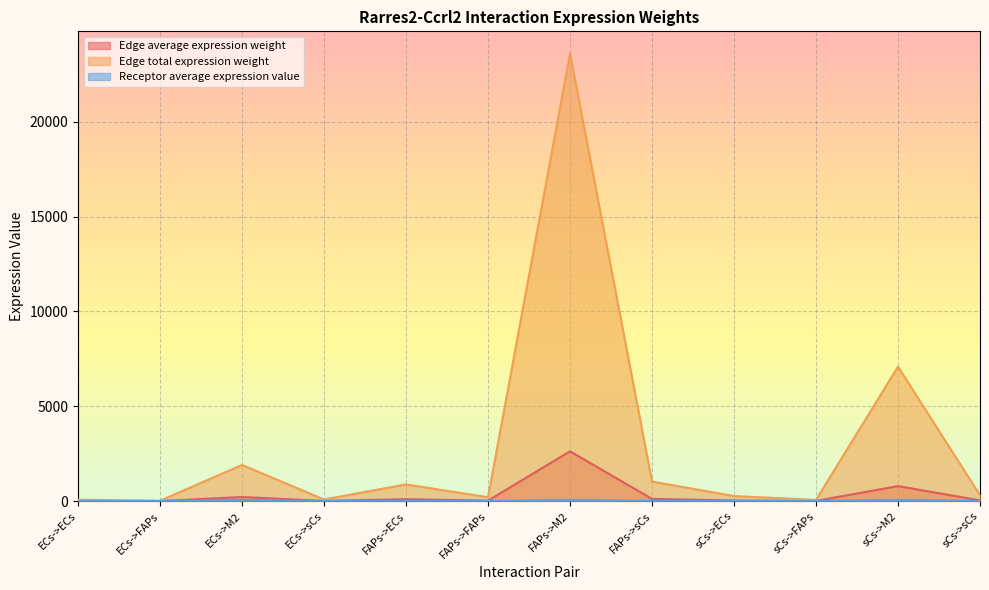

Reading right to left, what are all the values shown in this chart?

Edge average expression weight: 34.3	788.0	6.8	29.3	114.1	2622.2	22.5	97.4	9.2	211.6	1.8	7.9
Edge total expression weight: 308.6	7091.7	60.9	263.5	1026.9	23599.4	202.7	877.0	82.9	1904.4	16.4	70.8
Receptor average expression value: 2.4	54.0	0.5	2.0	2.4	54.0	0.5	2.0	2.4	54.0	0.5	2.0